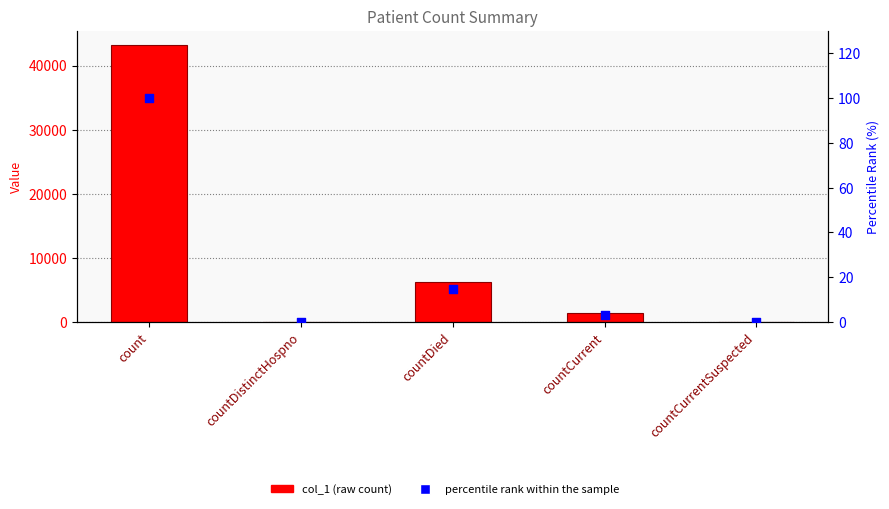

What is the total value across all series at countCurrent?

1430.3